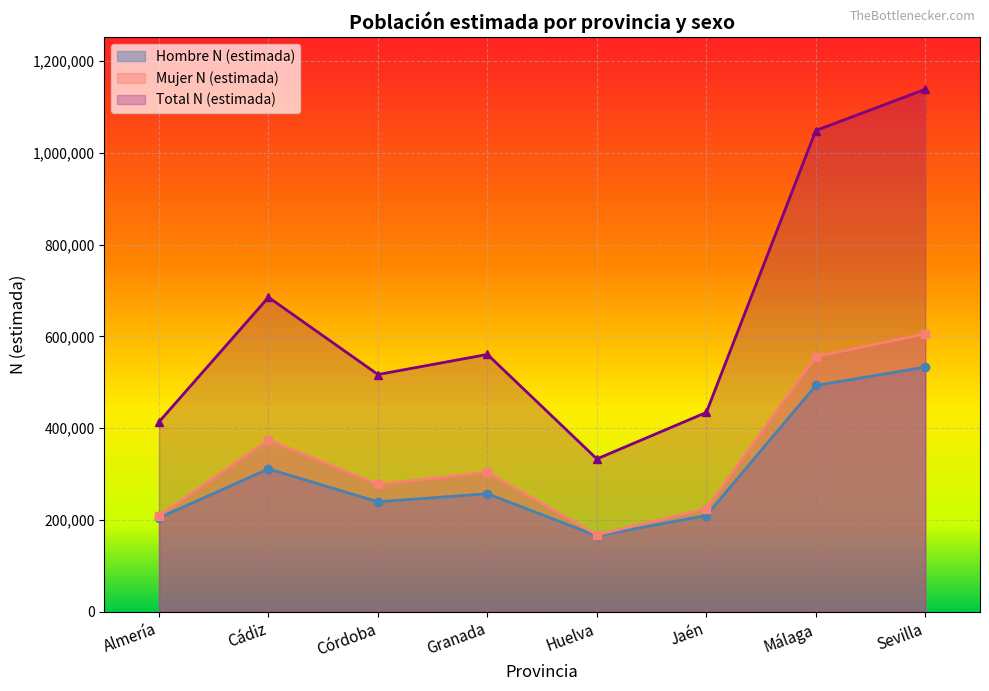

Reading right to left, what are all the values shown in this chart?

Hombre N (estimada): 533125	492999	209600	165344	257090	239521	311278	204504
Mujer N (estimada): 605514	555756	224644	167574	303588	277424	374011	209186
Total N (estimada): 1138639	1048755	434244	332918	560679	516945	685289	413690